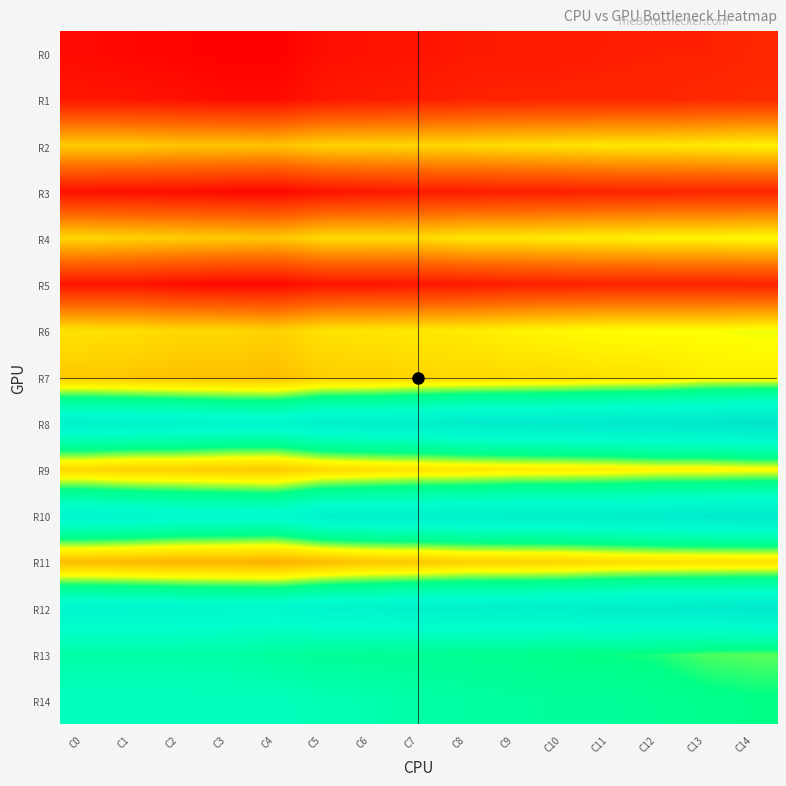

List the series in order of their peak value, lowest first.

R5, R3, R0, R1, R11, R7, R2, R9, R4, R6, R13, R14, R10, R12, R8